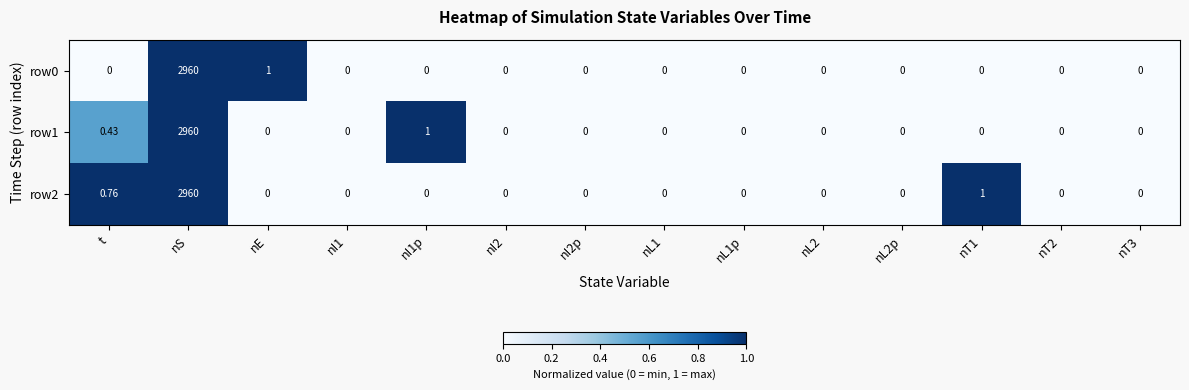

Which category has the highest value in the row2 series?

nS